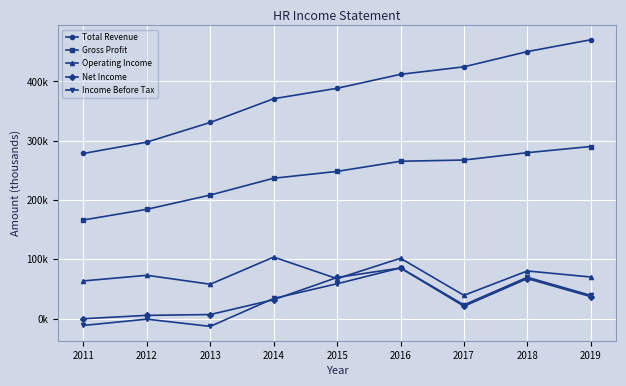

Does the chart have visible grid lines?

Yes